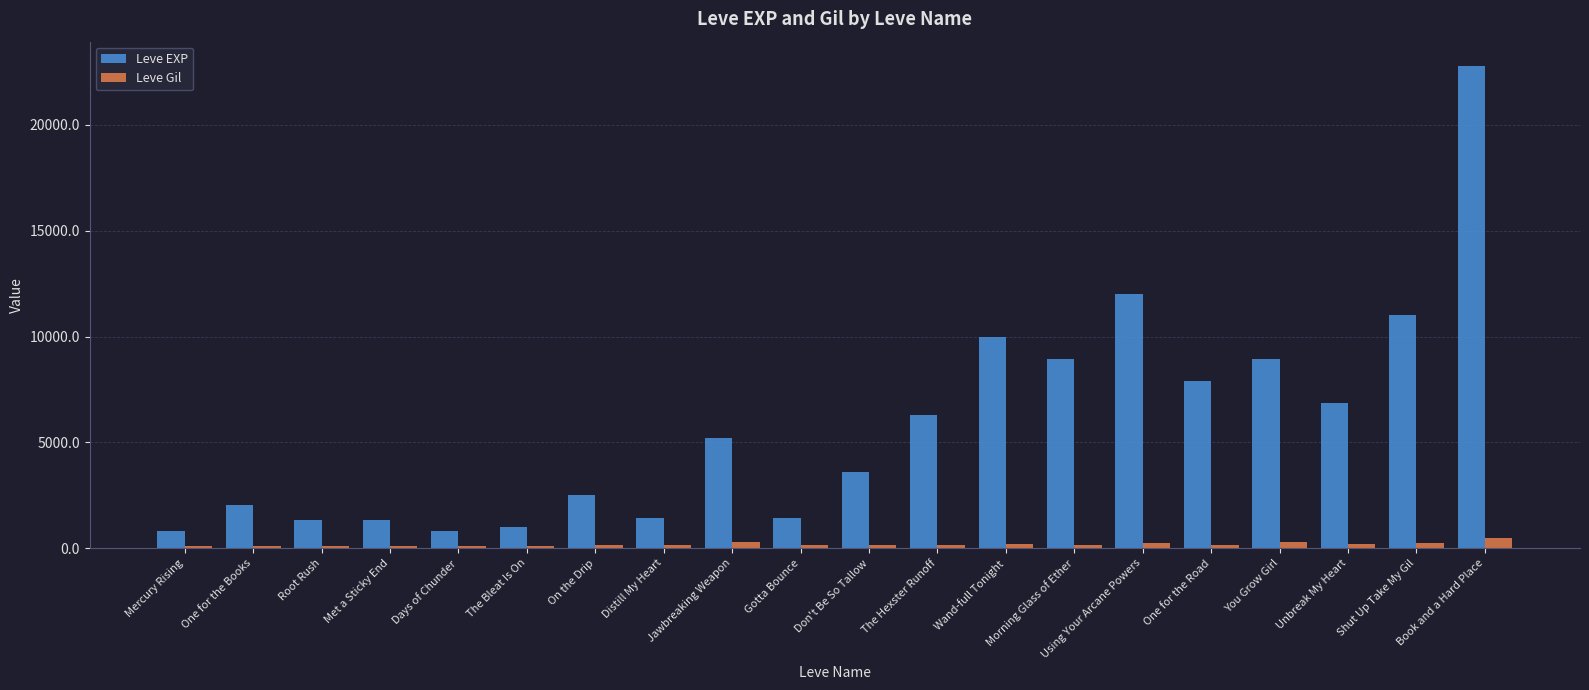

At which category is the sum across all series the highest?

Book and a Hard Place